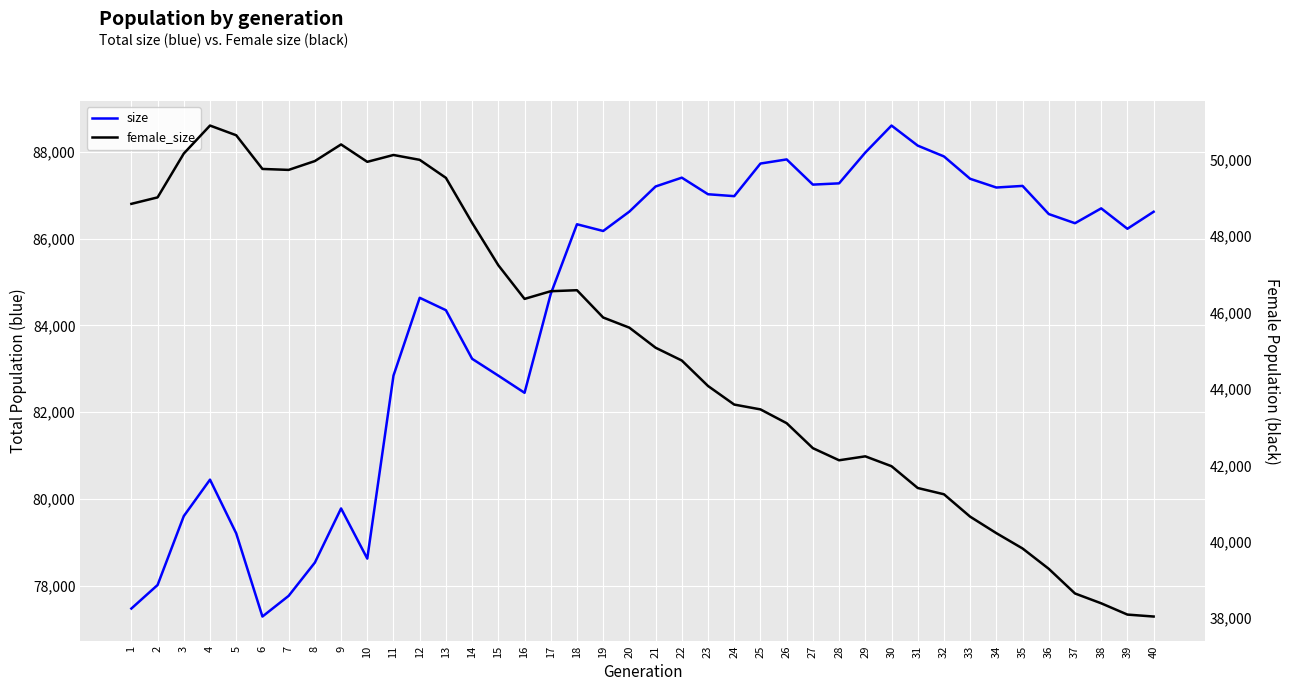

Reading left to right, list all the values displayed in this chart.

size: 1=77479	2=78021	3=79608	4=80447	5=79210	6=77295	7=77771	8=78537	9=79784	10=78629	11=82843	12=84635	13=84349	14=83230	15=82842	16=82447	17=84724	18=86328	19=86173	20=86620	21=87198	22=87401	23=87019	24=86975	25=87726	26=87821	27=87241	28=87270	29=87979	30=88601	31=88139	32=87890	33=87375	34=87174	35=87211	36=86563	37=86352	38=86694	39=86224	40=86616
female_size: 1=48839	2=49008	3=50155	4=50887	5=50633	6=49752	7=49727	8=49958	9=50393	10=49938	11=50117	12=49990	13=49519	14=48342	15=47233	16=46353	17=46554	18=46580	19=45866	20=45600	21=45076	22=44741	23=44075	24=43589	25=43463	26=43102	27=42449	28=42132	29=42235	30=41977	31=41407	32=41243	33=40657	34=40226	35=39825	36=39293	37=38648	38=38391	39=38096	40=38045